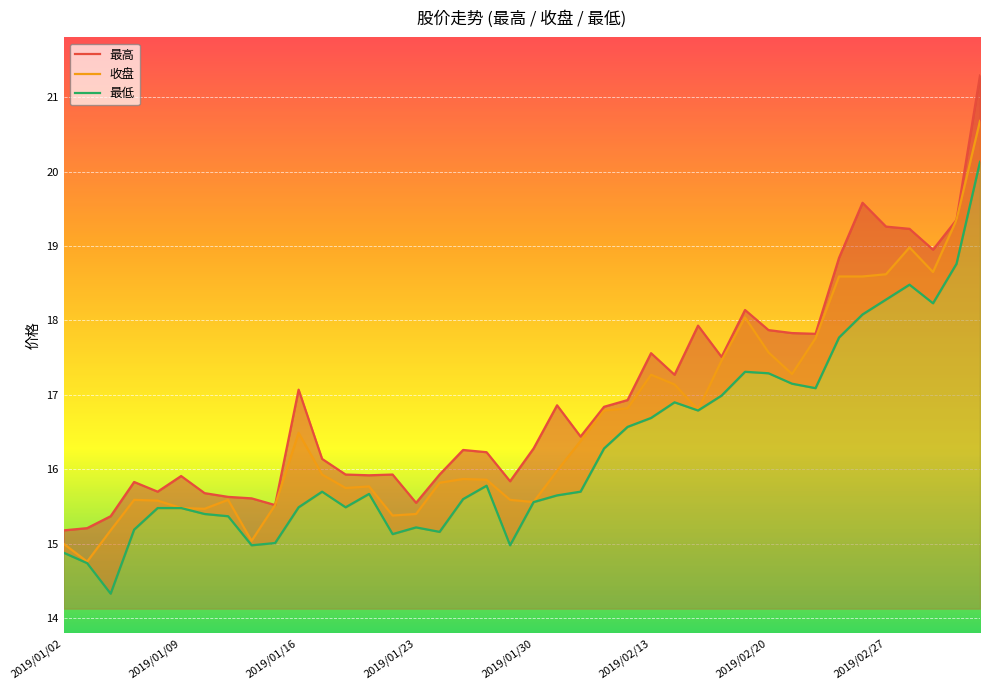

What are all the series names shown in the legend?

最高, 收盘, 最低